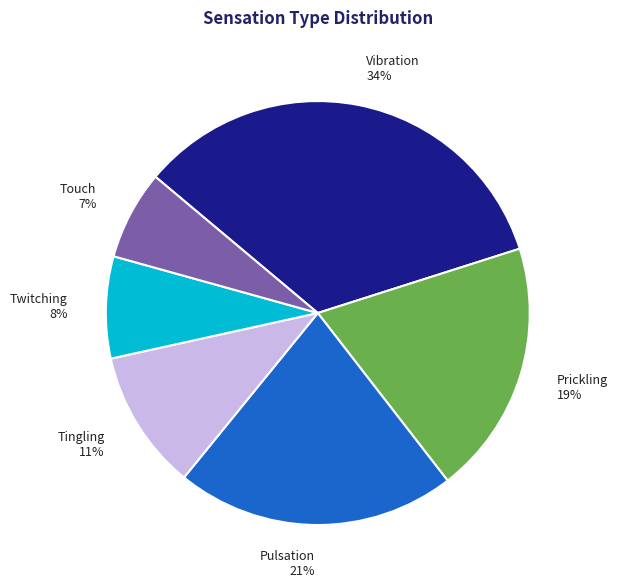

Is Tingling the majority of the pie?

No